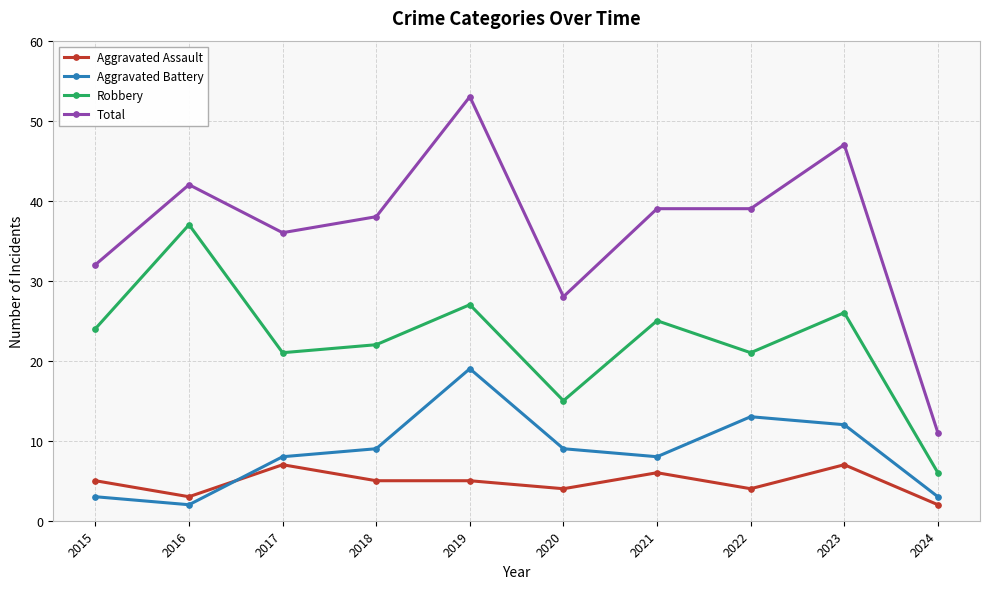

Does the chart have visible grid lines?

Yes